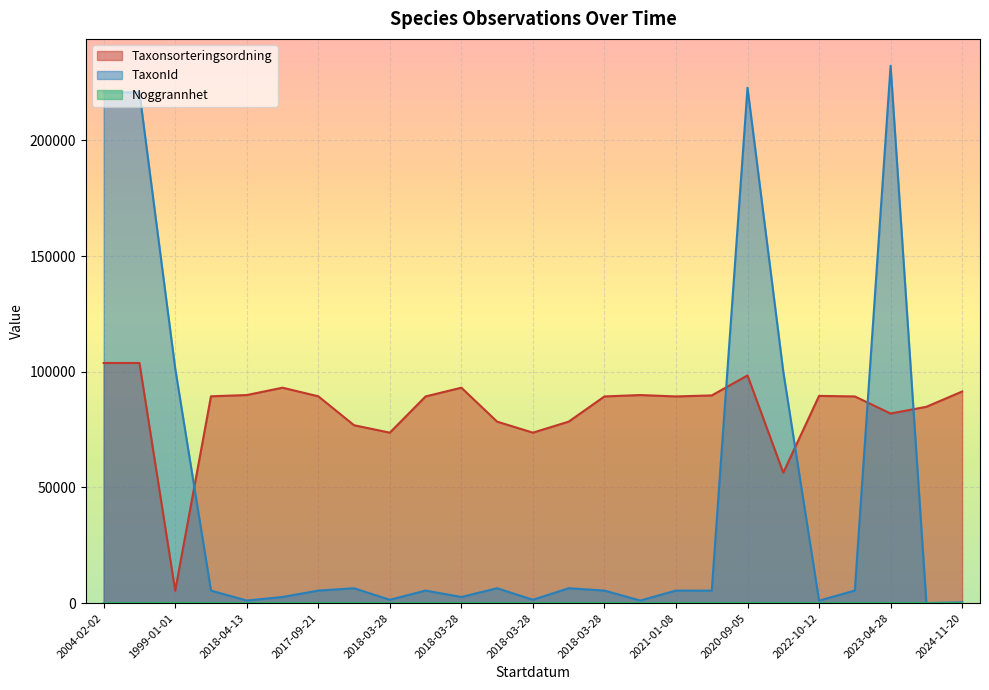

Which category has the highest value in the Noggrannhet series?

1999-01-01